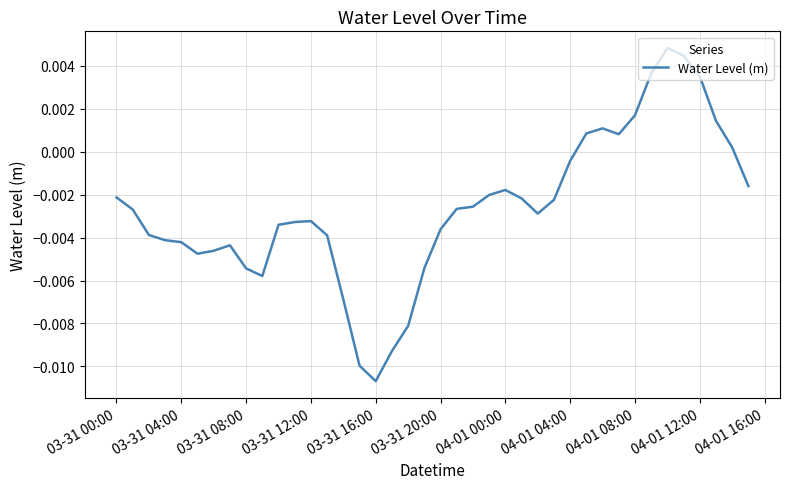

Does the chart display data point markers on the line(s)?

No